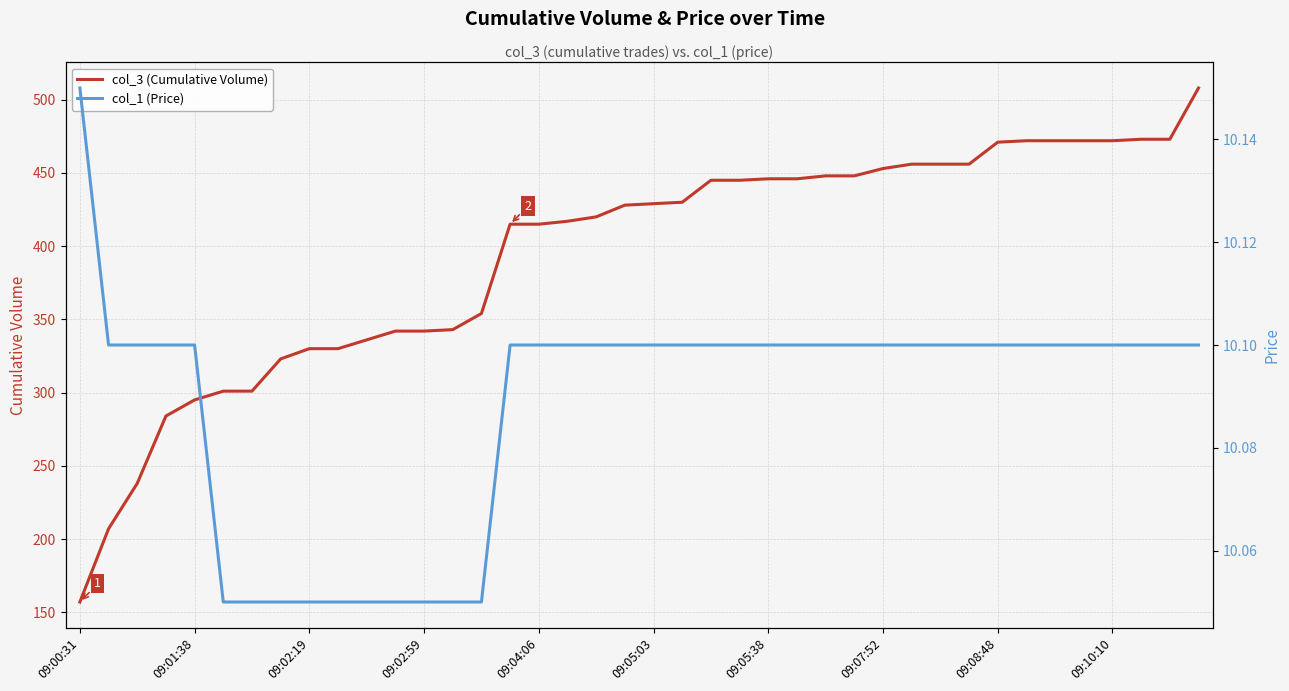

At which category is the sum across all series the highest?

39